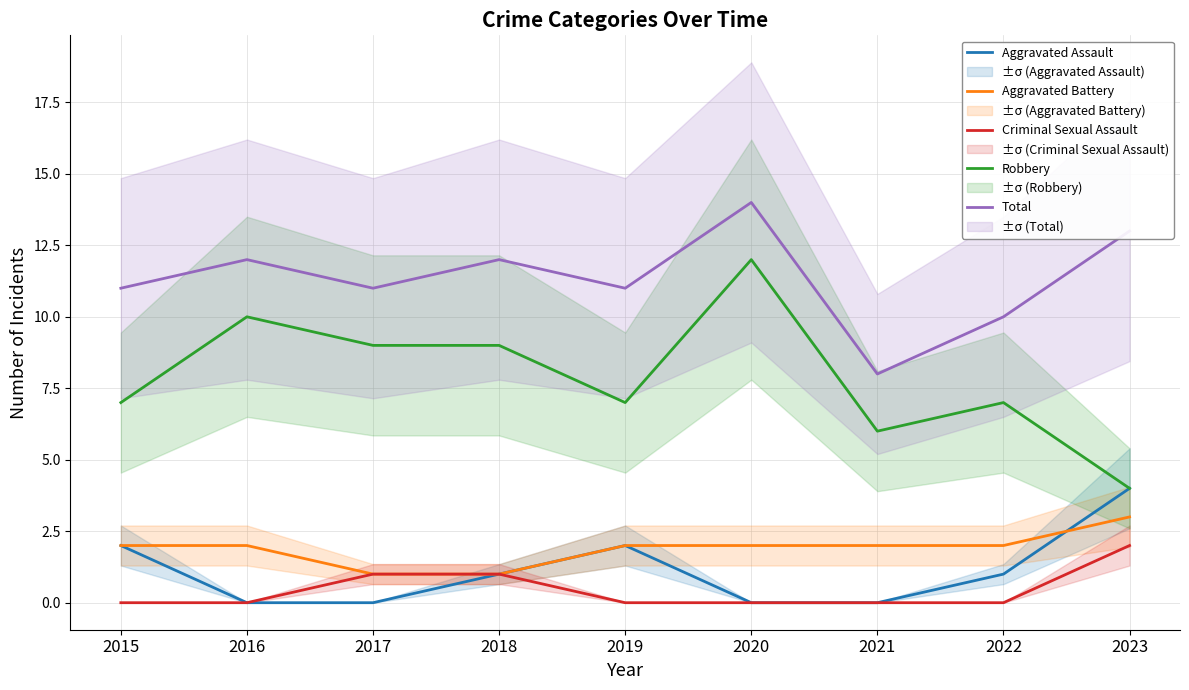

True or false: Aggravated Battery has a value of 1 at 2023.

False